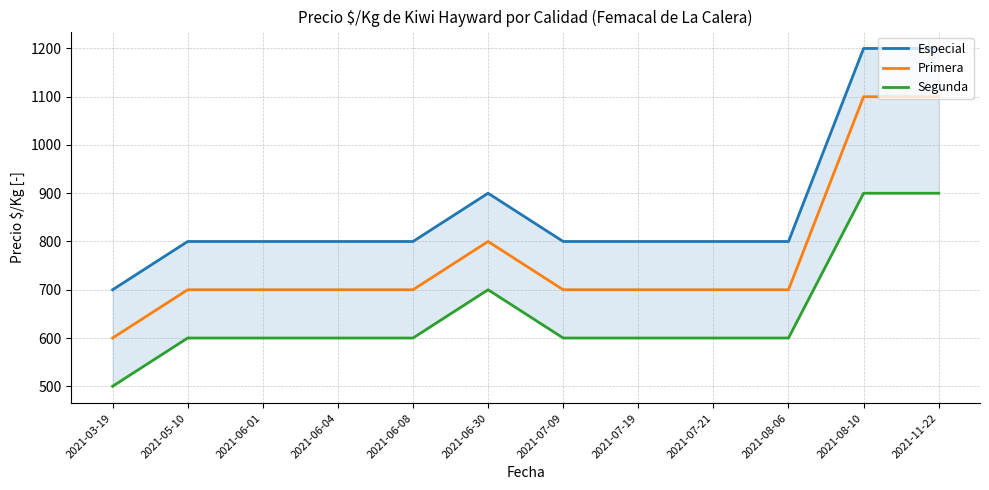

Count the number of data series in this chart.

3